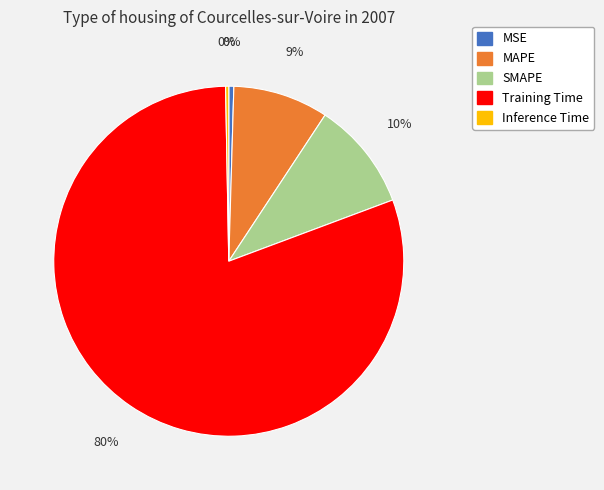

Is there a majority slice in this chart?

Yes